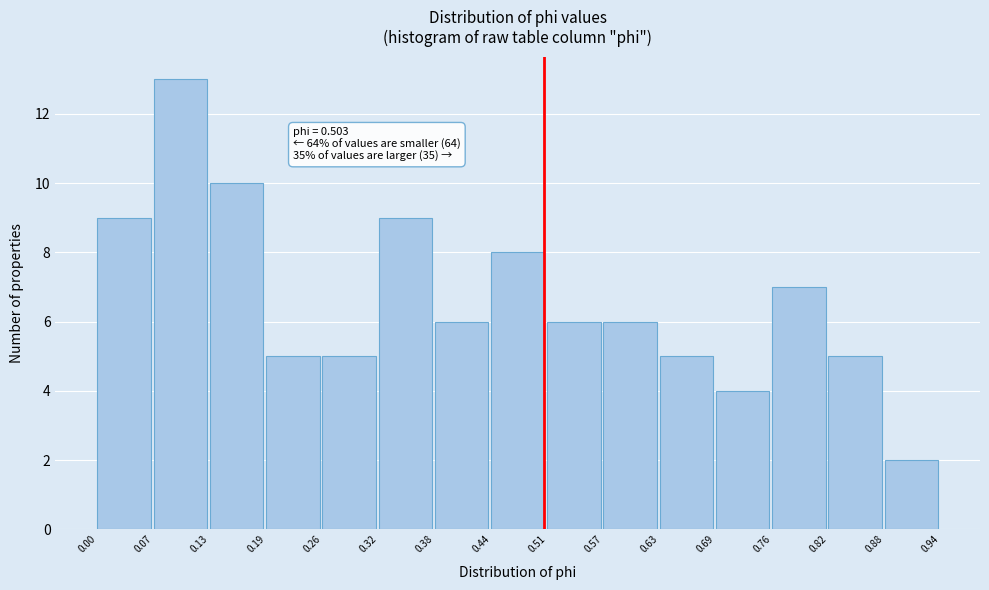

Over which range of the x-axis is the bar tallest?

0.07 to 0.13